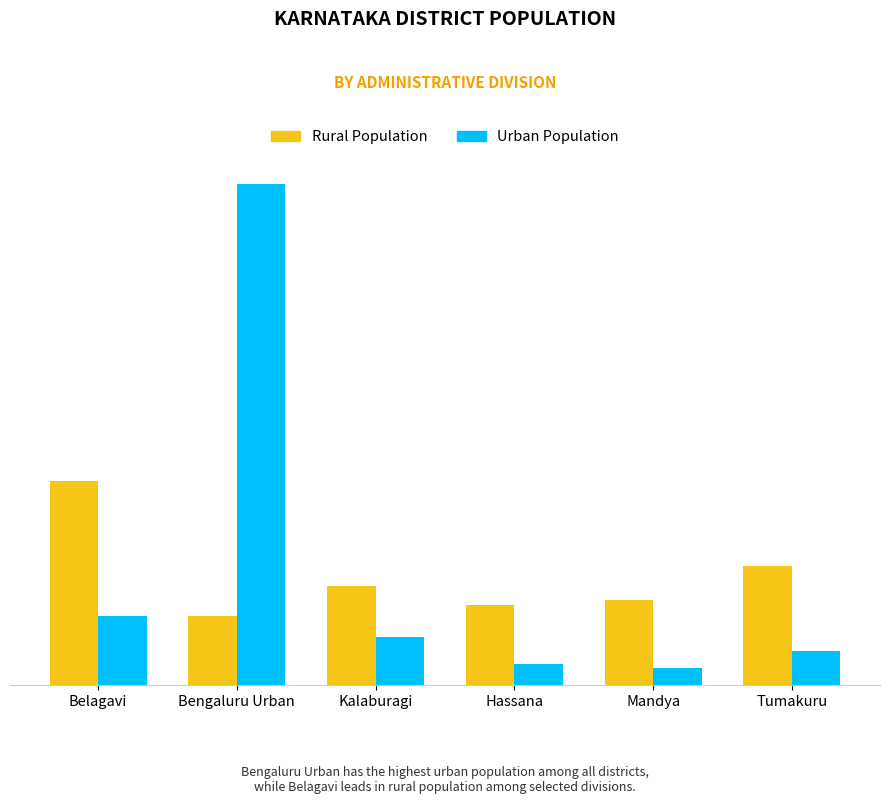

What is the greatest value displayed?

8749944